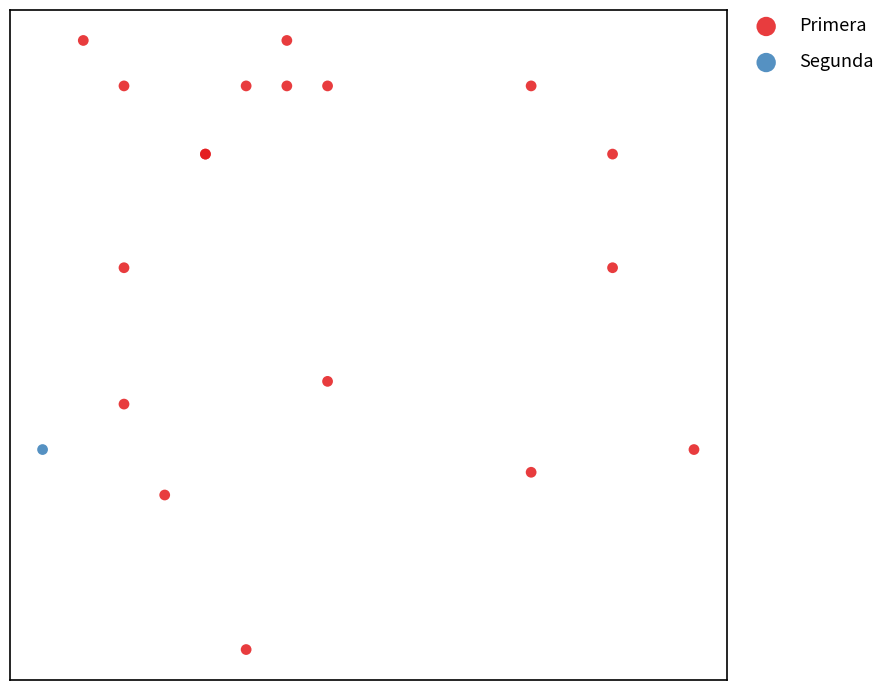

What are all the series names shown in the legend?

Primera, Segunda